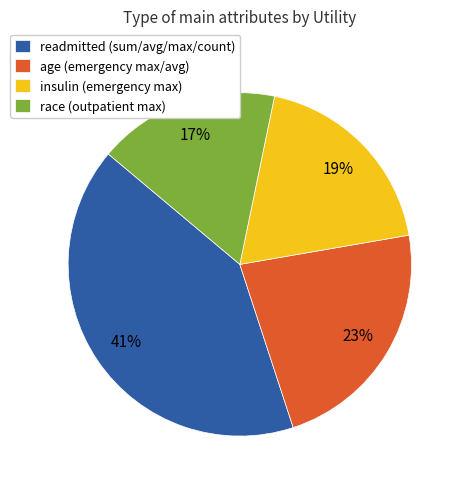

Rank the categories by value from highest to lowest.

readmitted, age, insulin, race